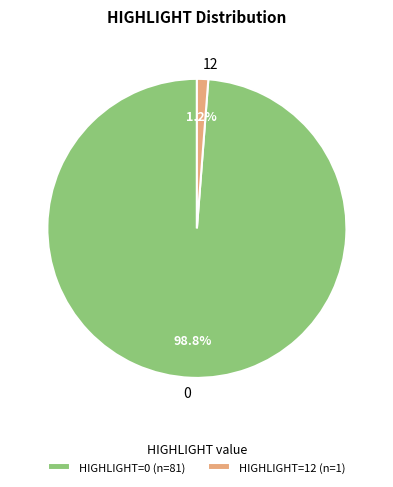

Is there any slice that represents more than half of the pie?

Yes